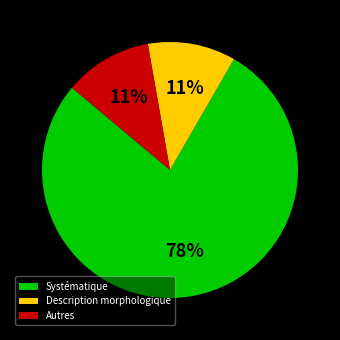

True or false: Autres accounts for 1% of the total.

False